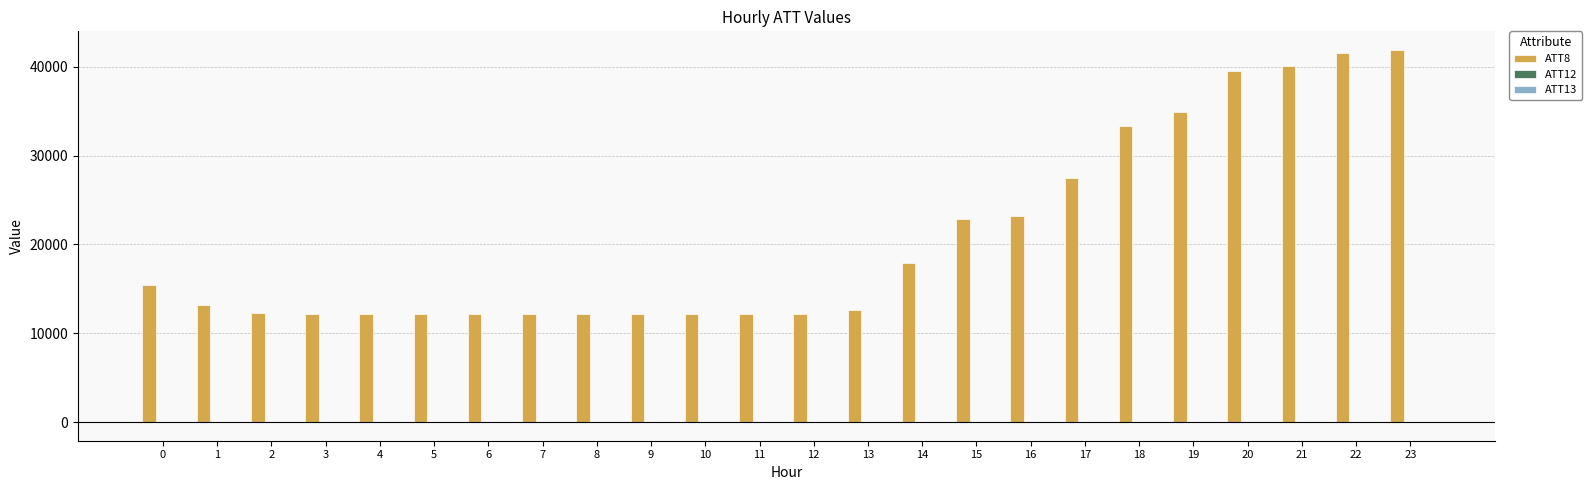

Which series has the largest total across all categories?

ATT8